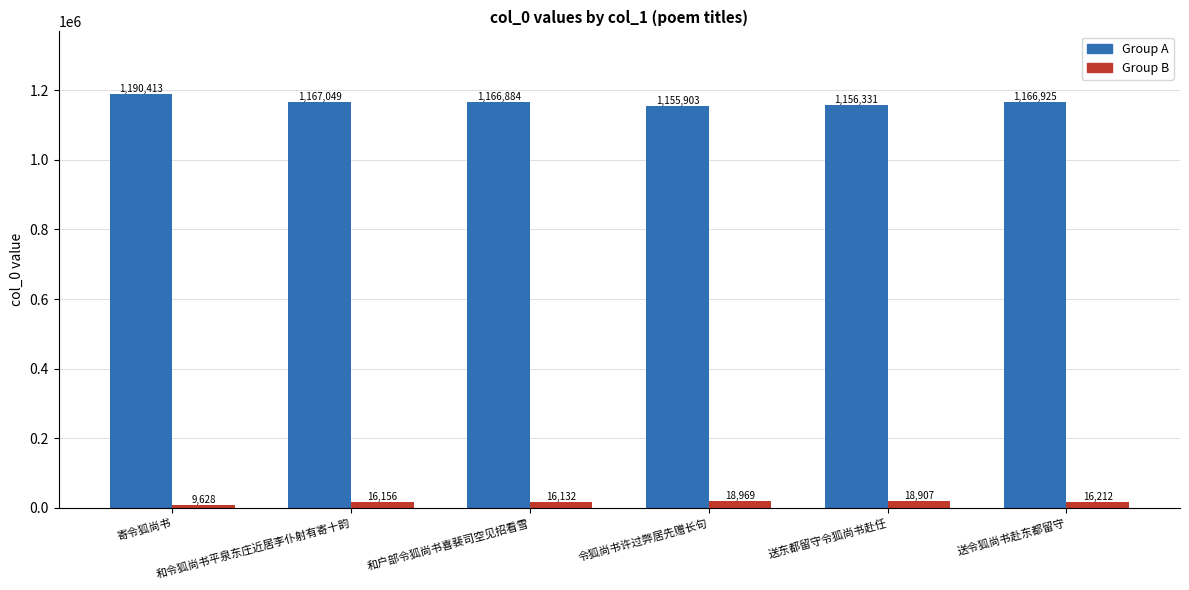

What is the spread (max minus min) of values at 和令狐尚书平泉东庄近居李仆射有寄十韵?

1150893